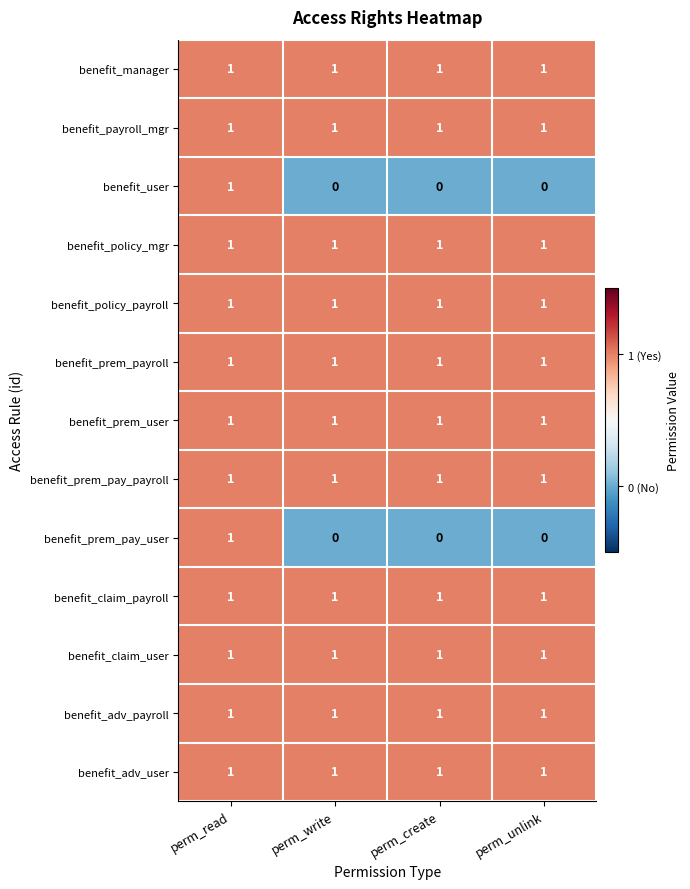

What is the sum of all benefit_payroll_mgr values?

4